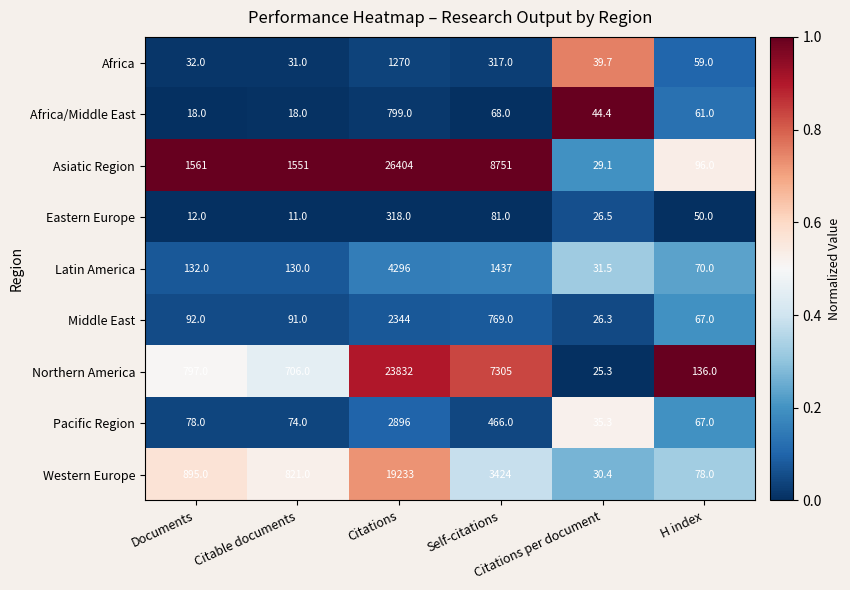

Which series has the largest range (max minus min)?

Asiatic Region